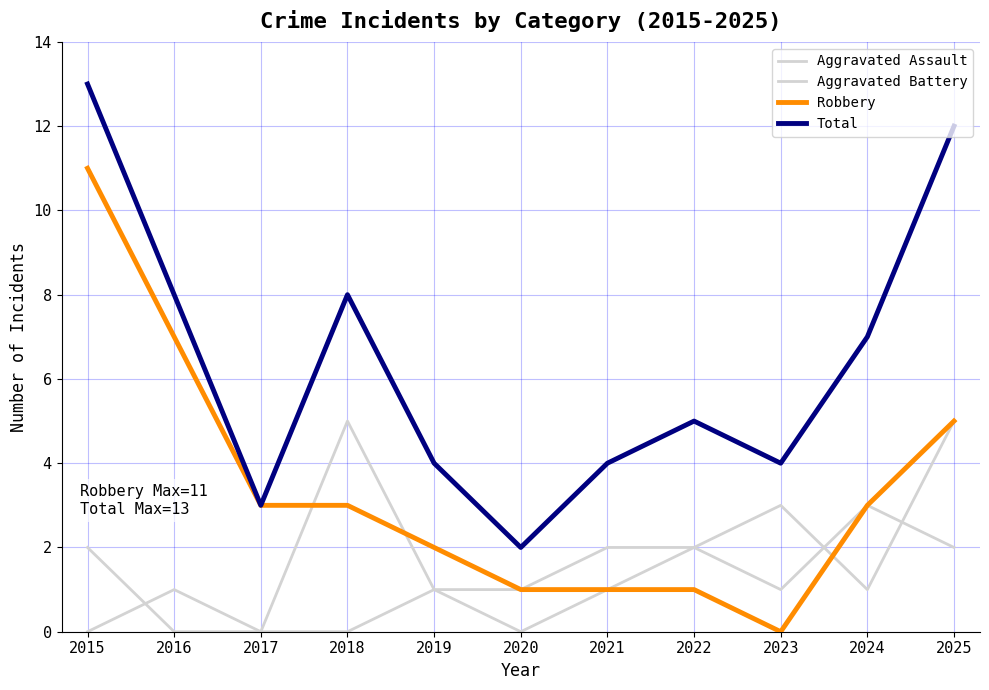

How many intersections are there between Aggravated Assault and Aggravated Battery?

3